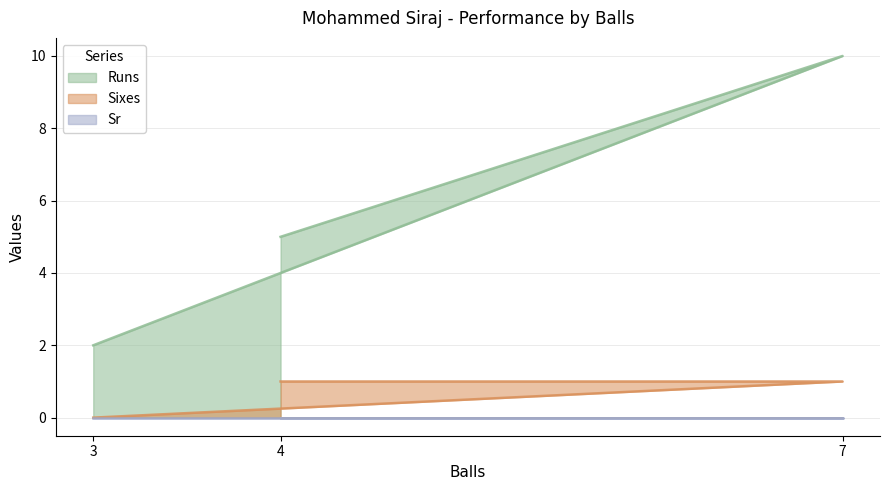

What is the difference between the highest and lowest values at 4?

5